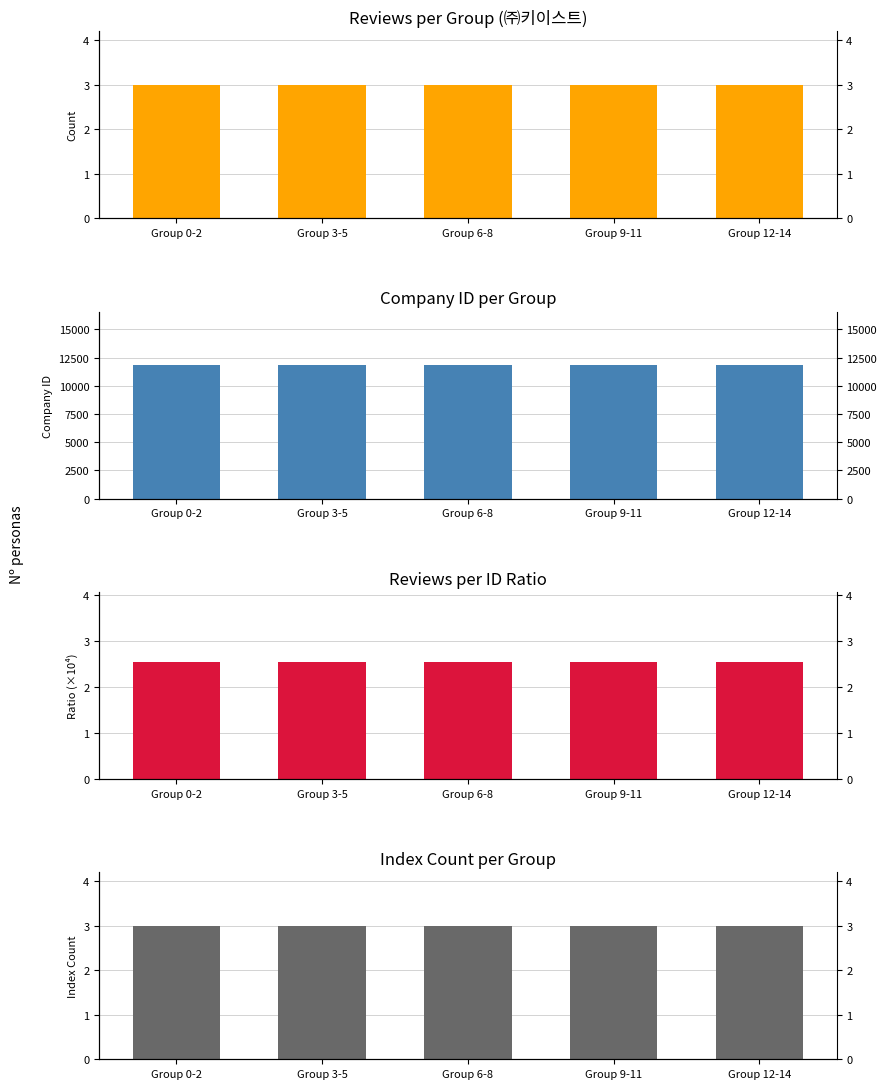

Between Group 0-2 and Group 3-5, which is larger?

Group 0-2